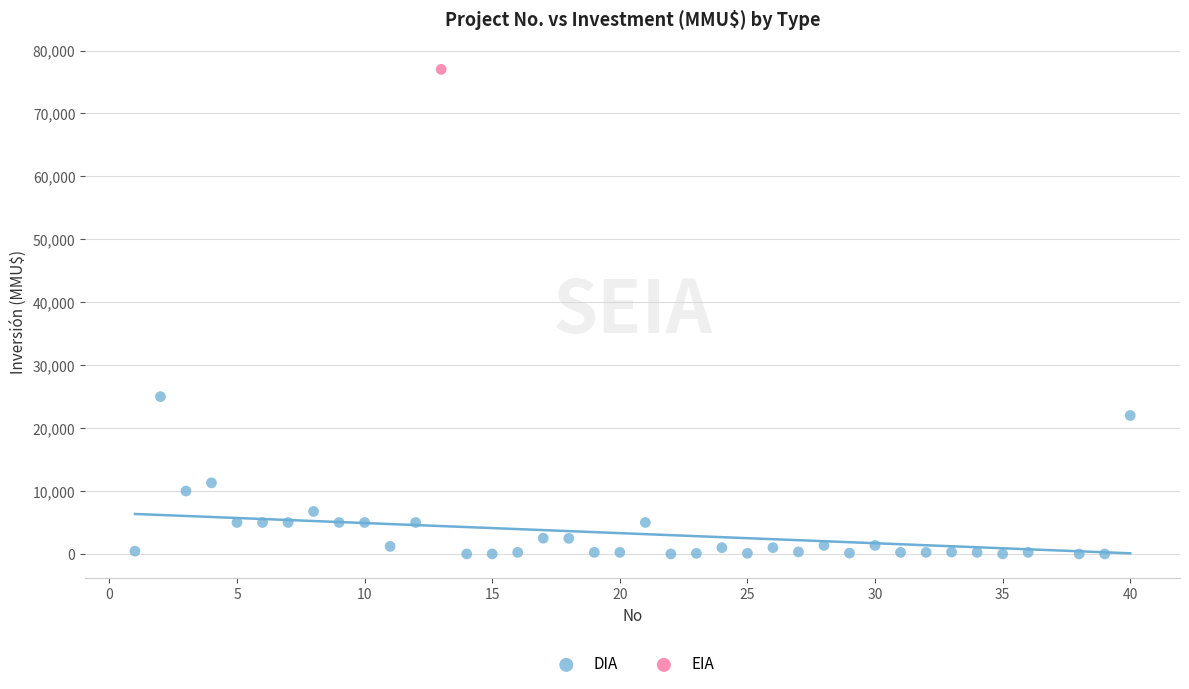

What are all the series names shown in the legend?

DIA, EIA